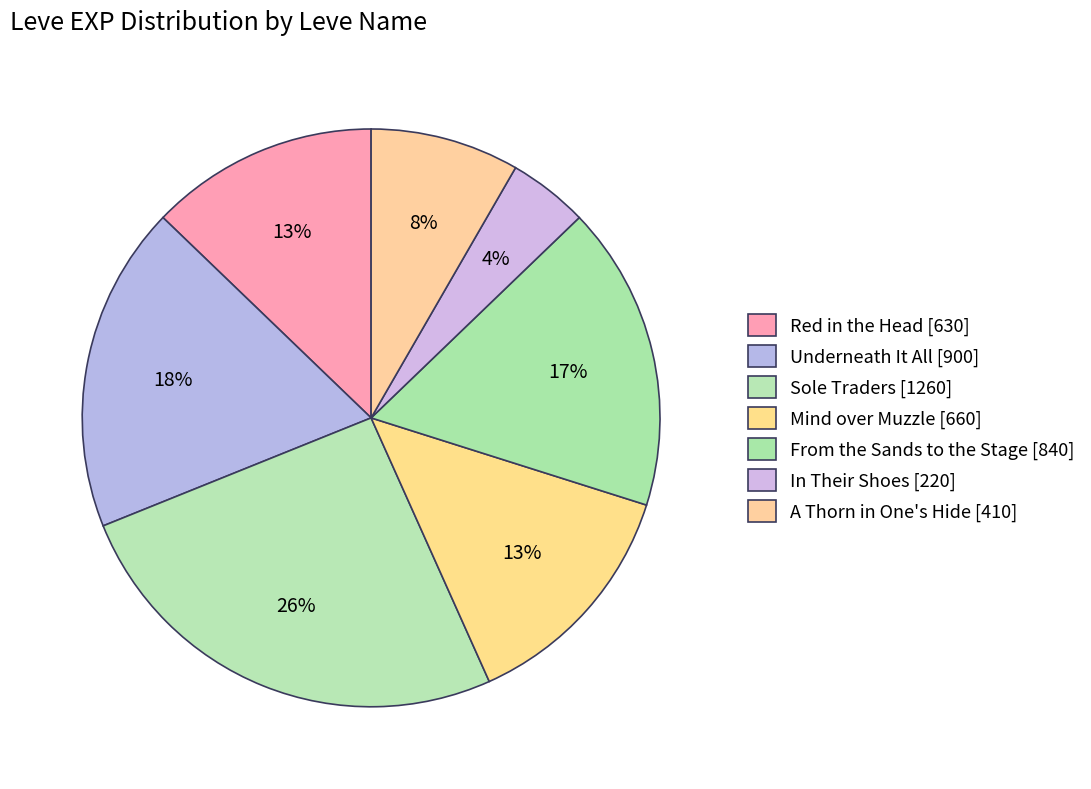

How many segments does this pie chart have?

7